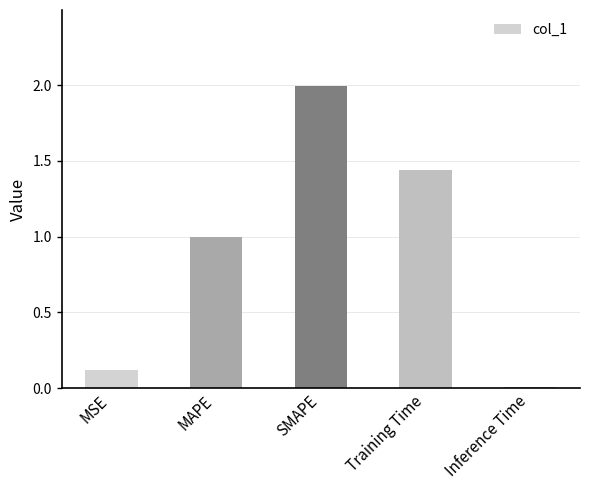

Rank the categories by value from highest to lowest.

SMAPE, Training Time, MAPE, MSE, Inference Time